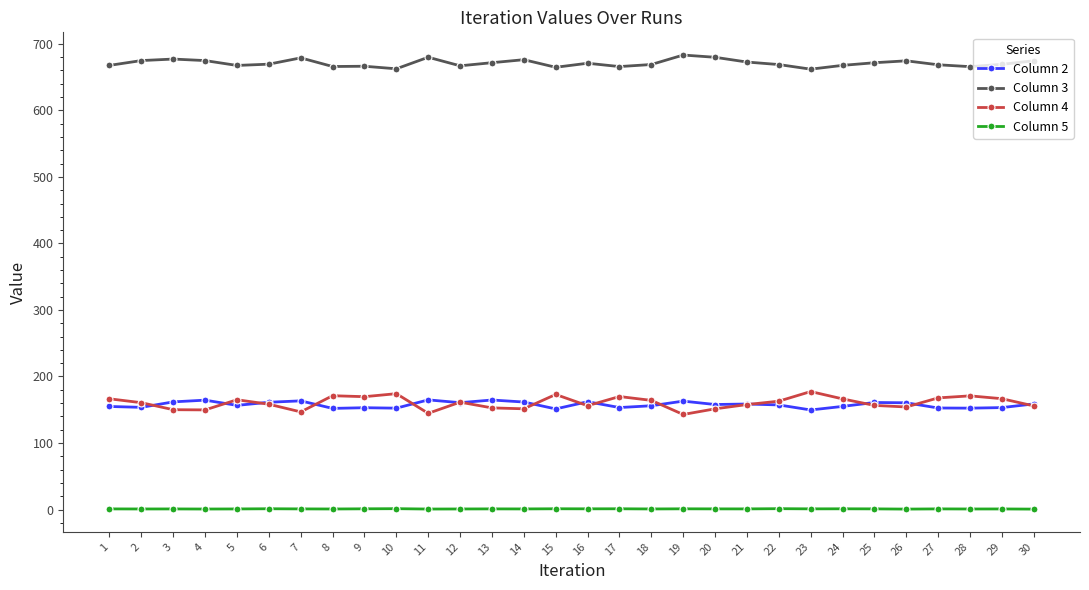

True or false: Column 2 has more than 2 interior local peaks.

True